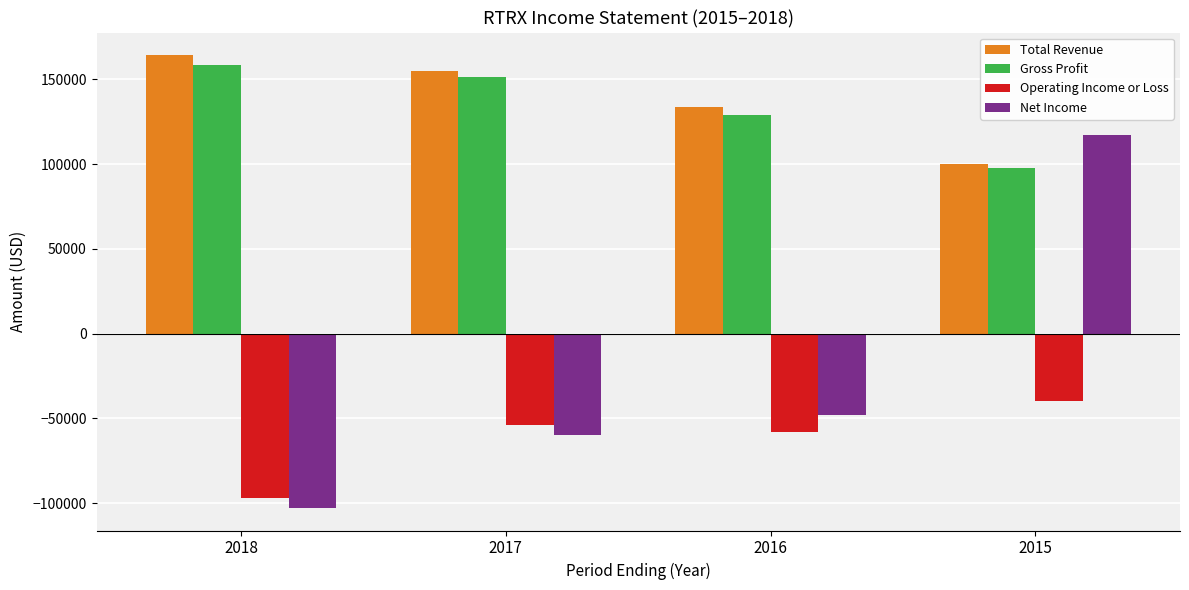

What is the value of the Net Income bar at the 4th from the left?

117200